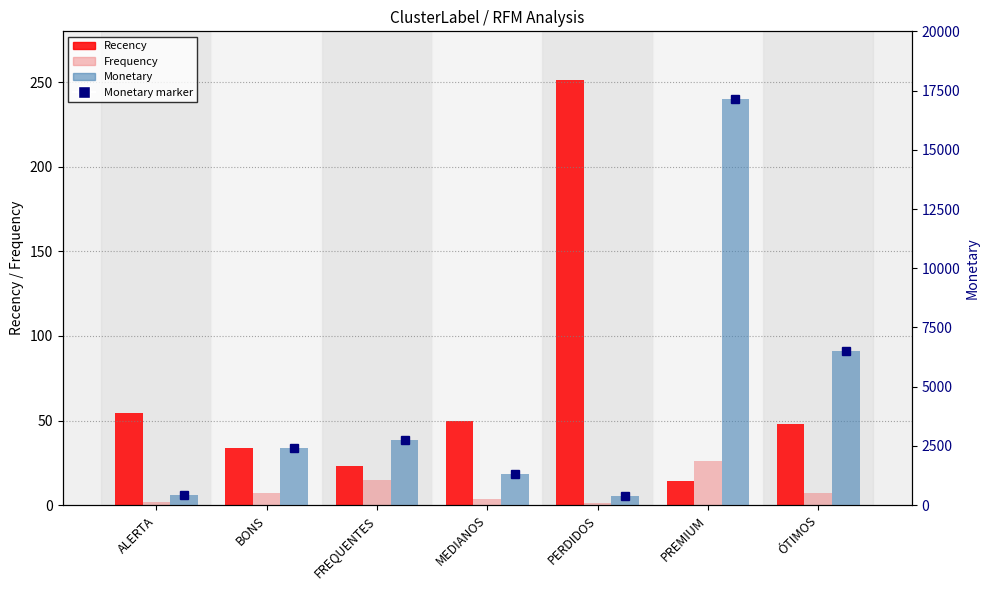

What is the difference between the highest and lowest values at ALERTA?

415.4